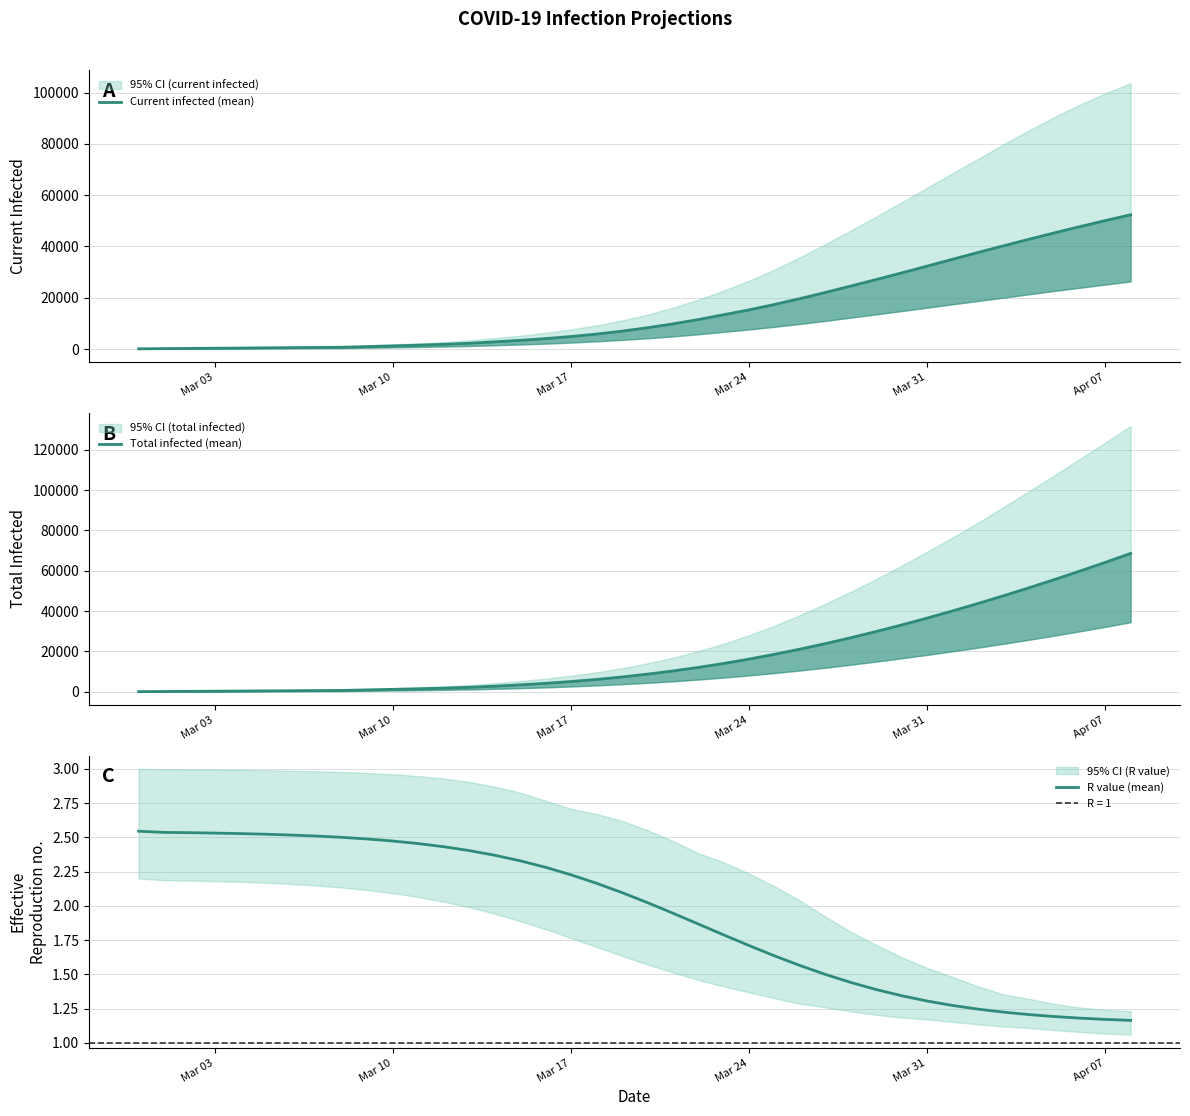

True or false: Current infected (mean) has more than 0 interior local peaks.

False